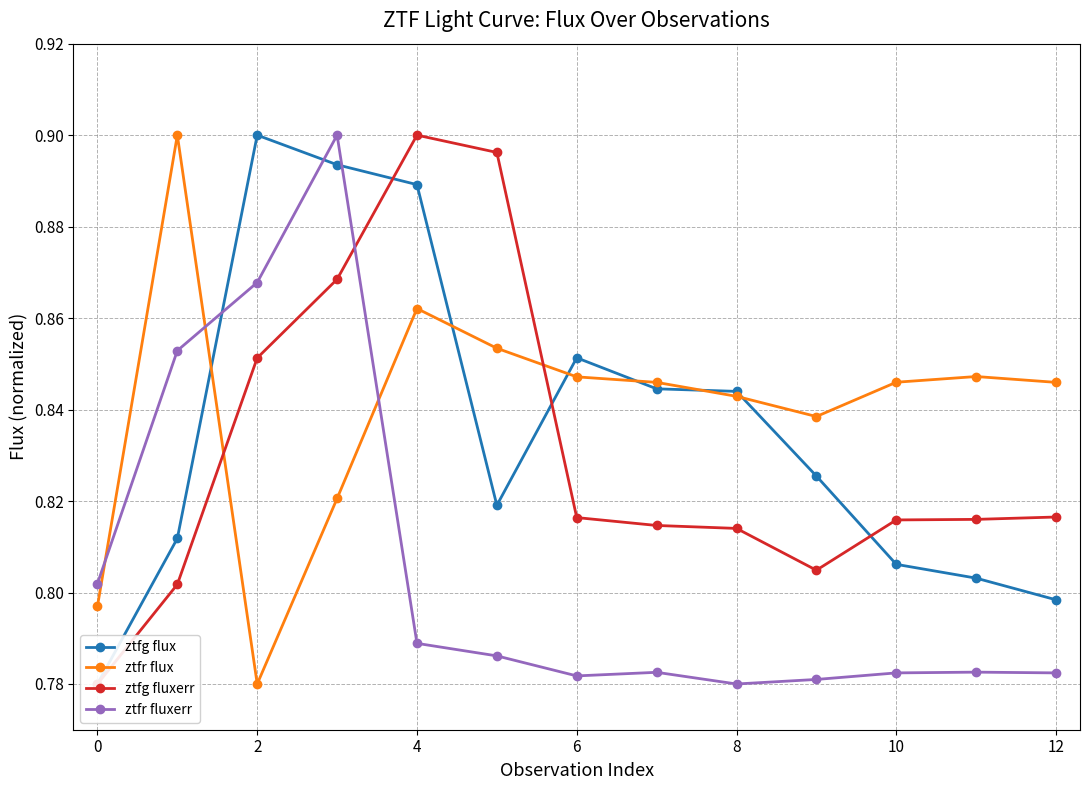

The value of ztfr flux at 6 is 0.5. True or false?

False